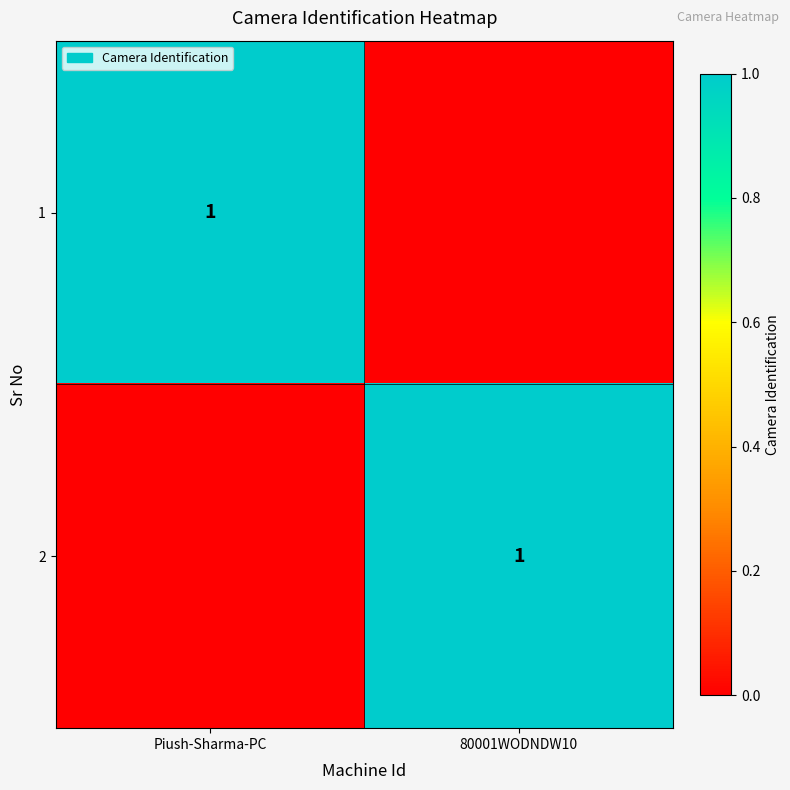

True or false: 2 has a value of 1 at 80001WODNDW10.

True